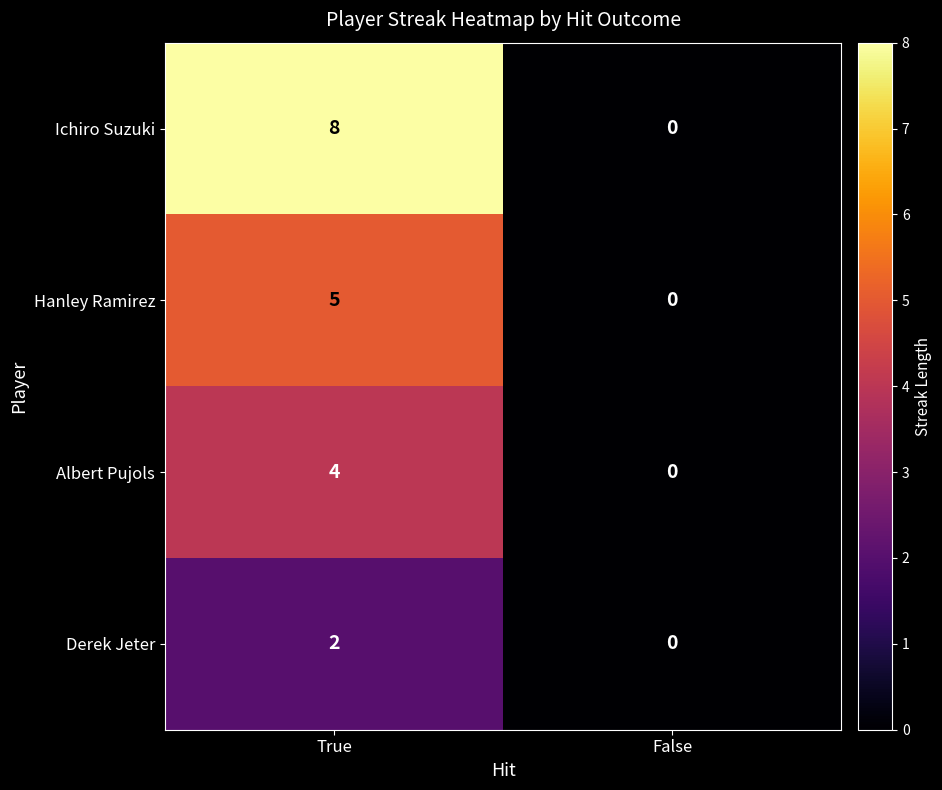

Reading left to right, extract all data points from this chart.

Ichiro Suzuki: 8	0
Hanley Ramirez: 5	0
Albert Pujols: 4	0
Derek Jeter: 2	0